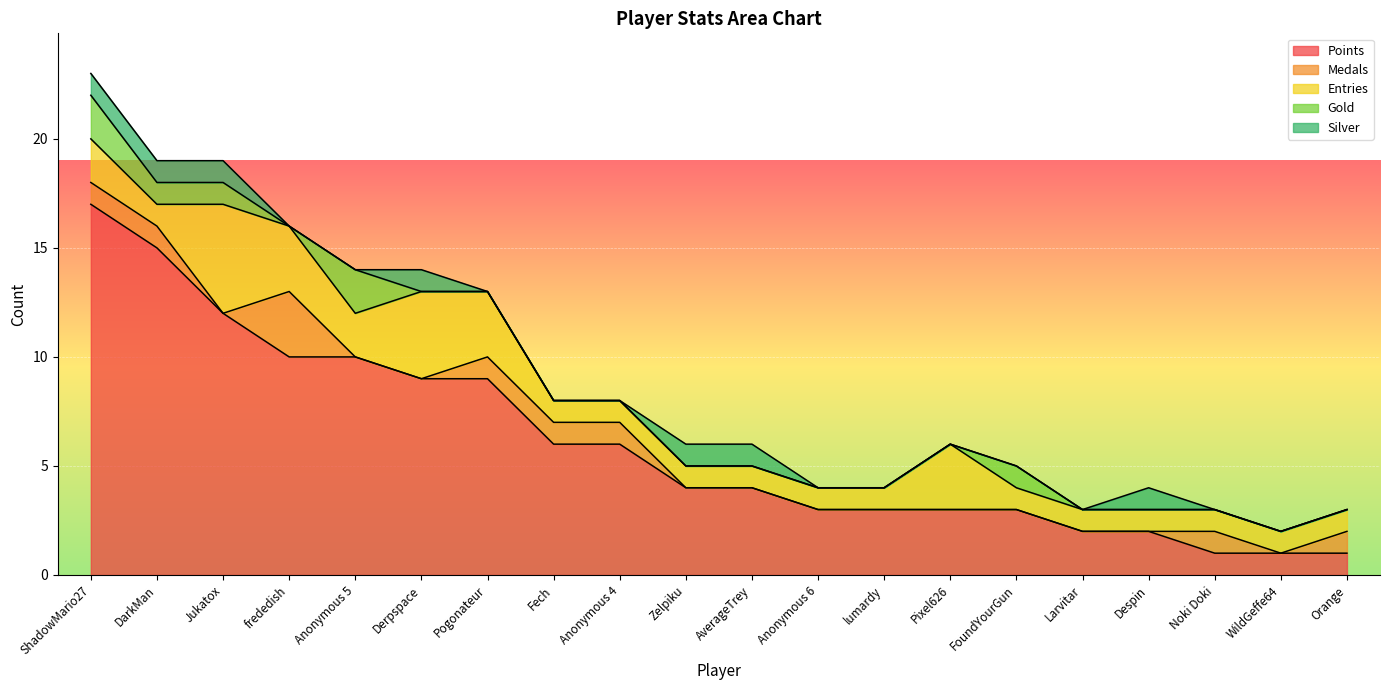

At Noki Doki, list the series in order from largest to smallest.

Points, Medals, Entries, Gold, Silver